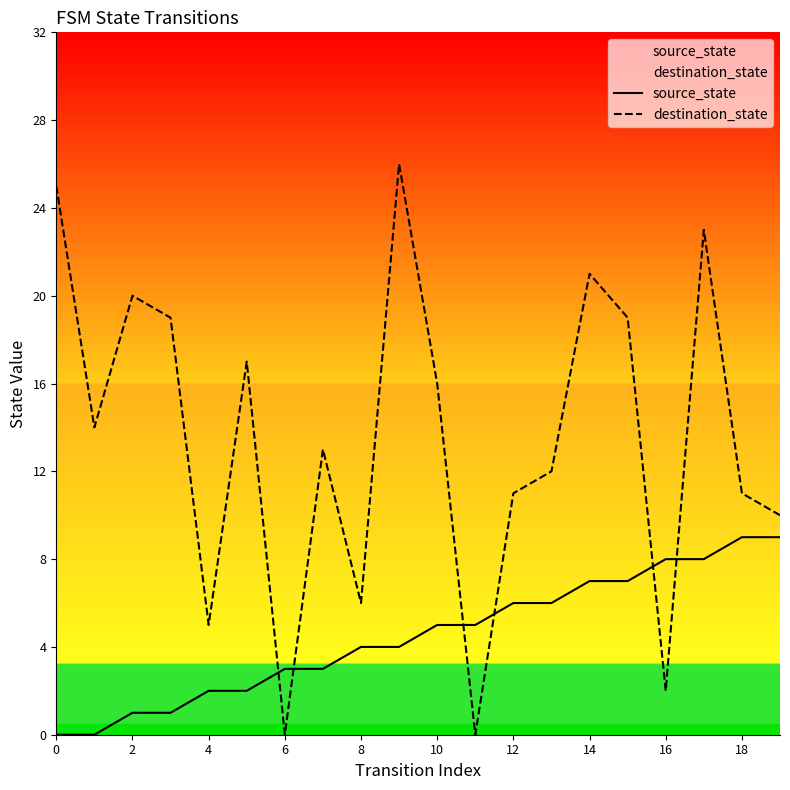

How many positive values does the destination_state series have?

18